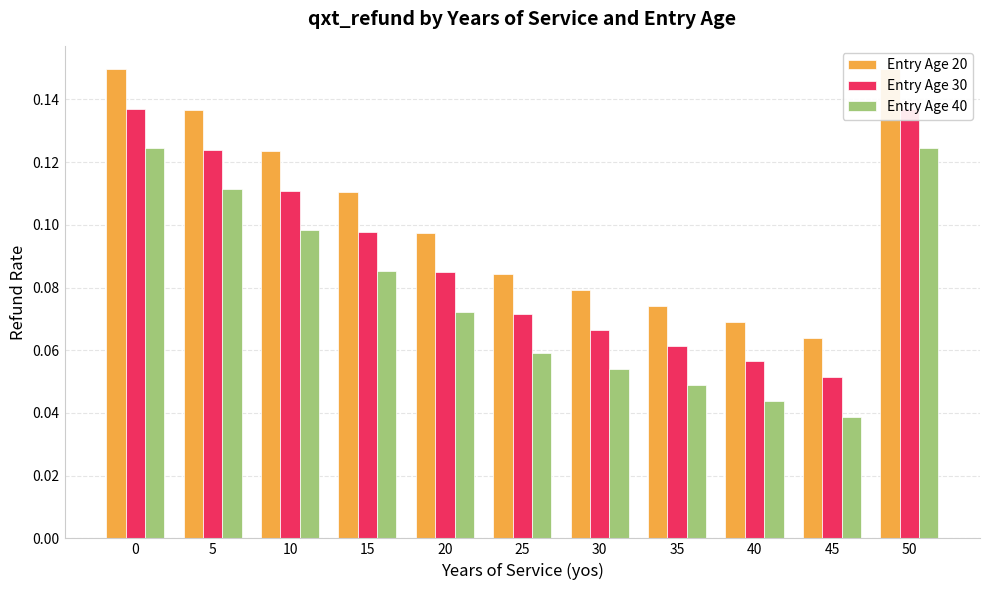

List the series in order of their overall mean, highest first.

Entry Age 20, Entry Age 30, Entry Age 40